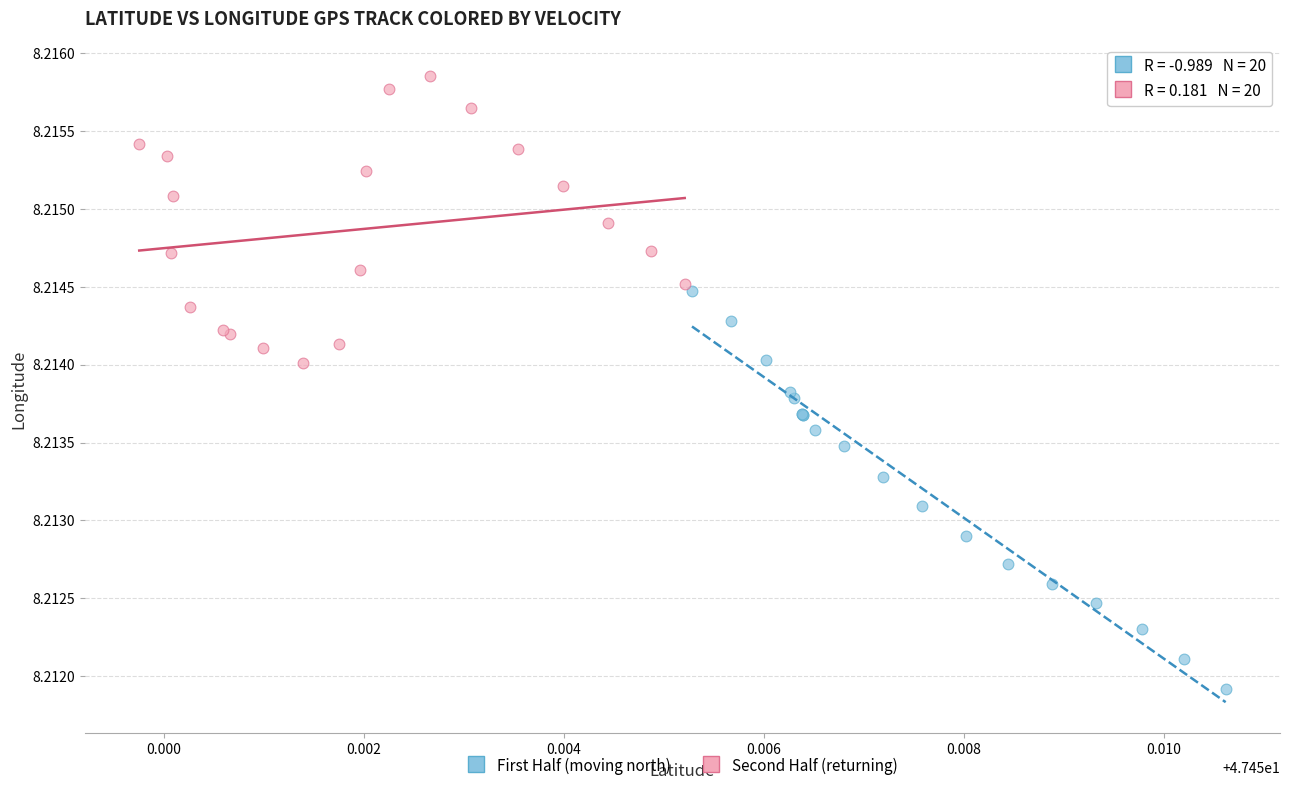

Which series contains the lowest Y value?

First Half (moving north)